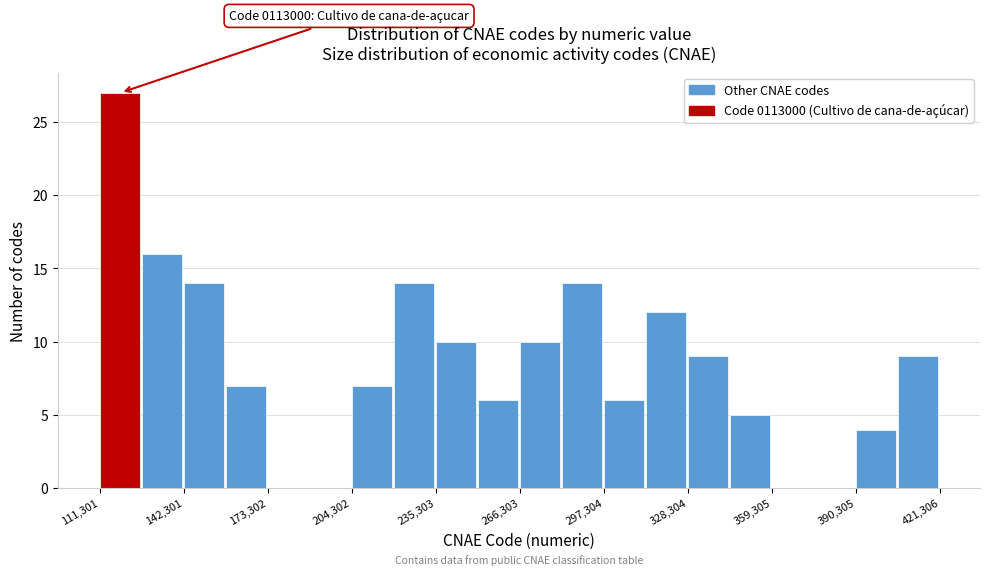

Read against the x-axis, roughly where is the centre of the tallest bar?

120000